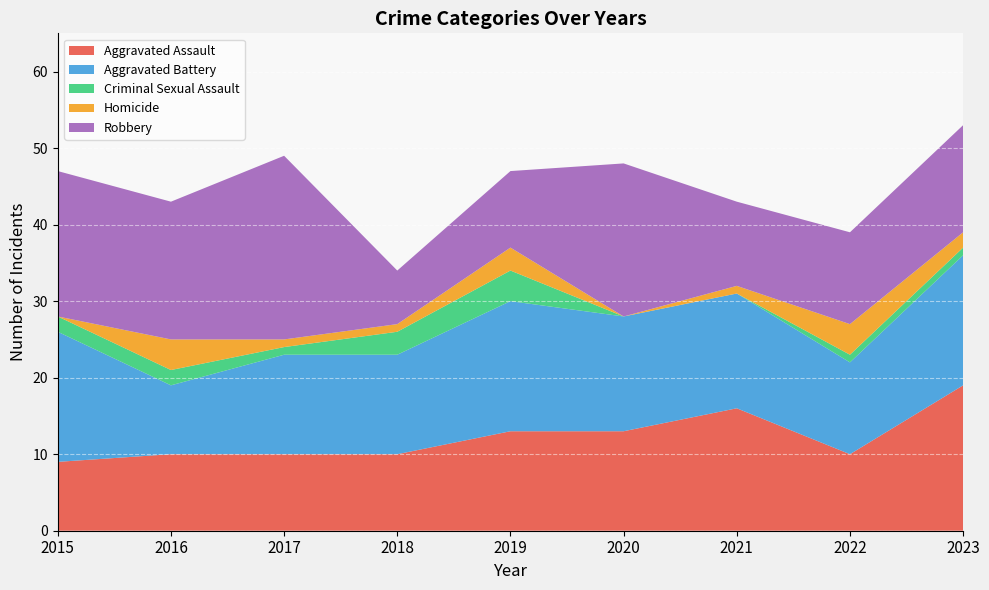

Reading left to right, extract all data points from this chart.

Aggravated Assault: 2015=9	2016=10	2017=10	2018=10	2019=13	2020=13	2021=16	2022=10	2023=19
Aggravated Battery: 2015=17	2016=9	2017=13	2018=13	2019=17	2020=15	2021=15	2022=12	2023=17
Criminal Sexual Assault: 2015=2	2016=2	2017=1	2018=3	2019=4	2020=0	2021=0	2022=1	2023=1
Homicide: 2015=0	2016=4	2017=1	2018=1	2019=3	2020=0	2021=1	2022=4	2023=2
Robbery: 2015=19	2016=18	2017=24	2018=7	2019=10	2020=20	2021=11	2022=12	2023=14